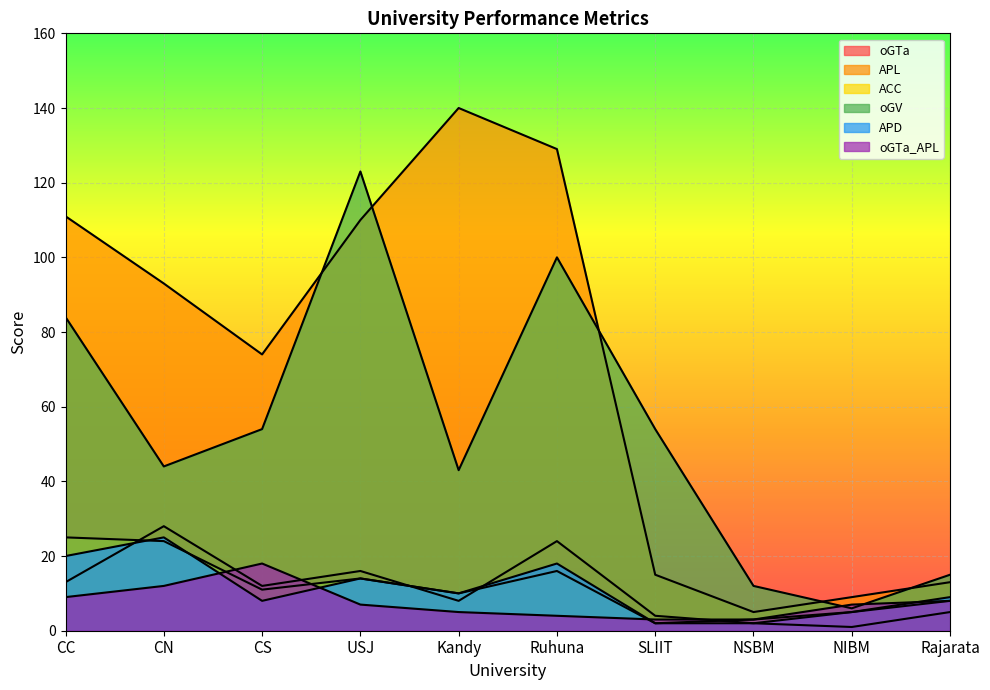

Which label corresponds to the largest value in the chart?

Kandy